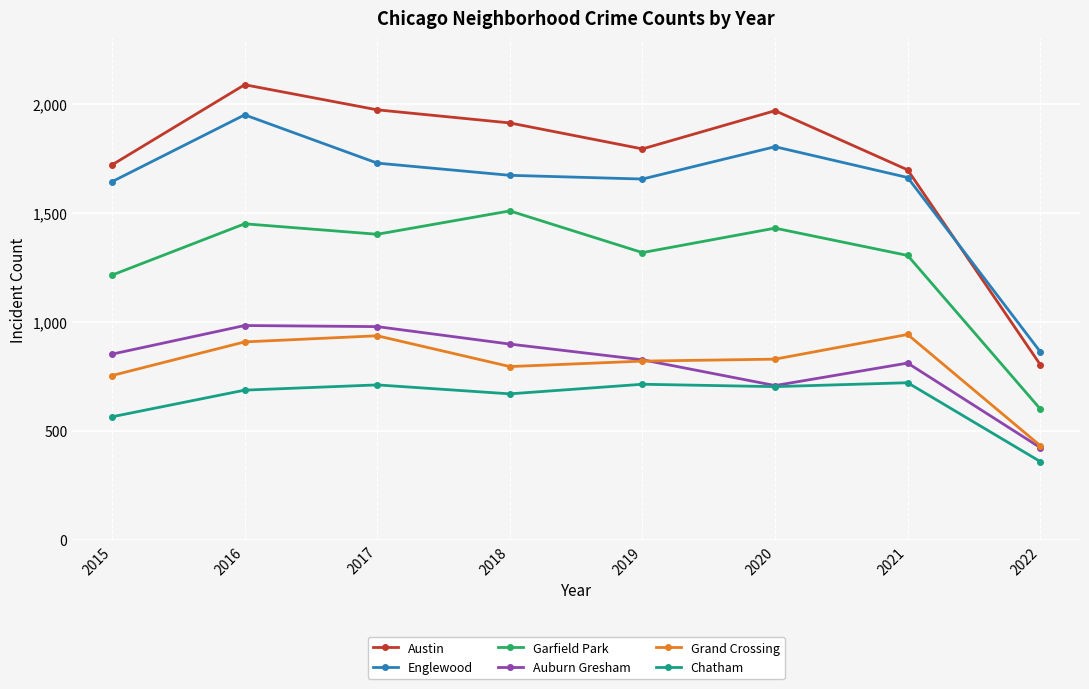

Does the chart have visible grid lines?

Yes